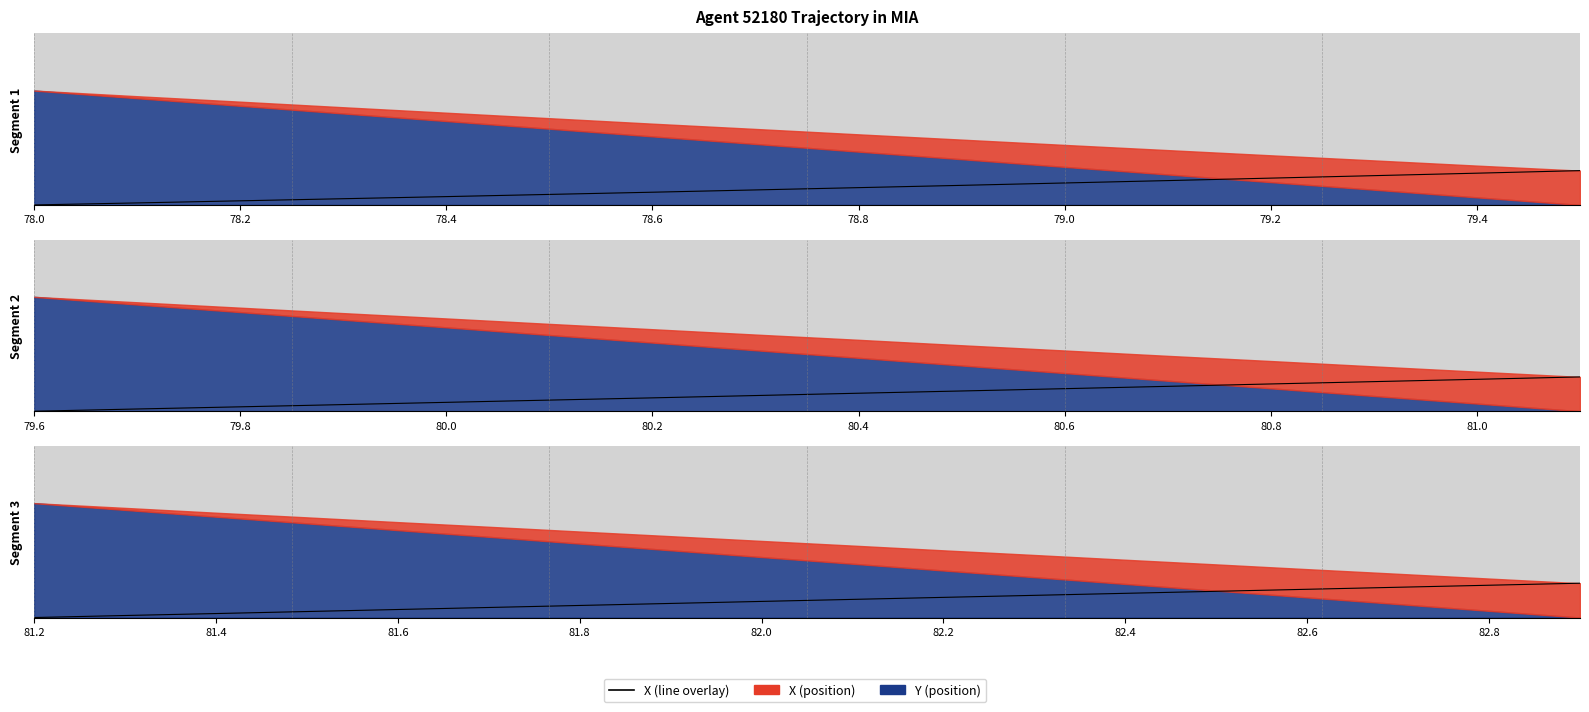

What is the difference between the maximum and second lowest values?

0.3